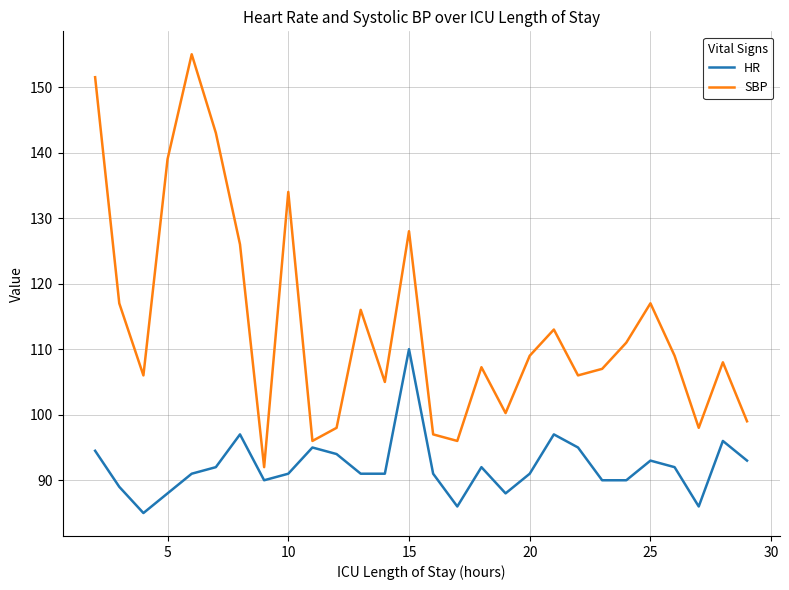

Rank the series by their maximum value, from lowest to highest.

HR, SBP